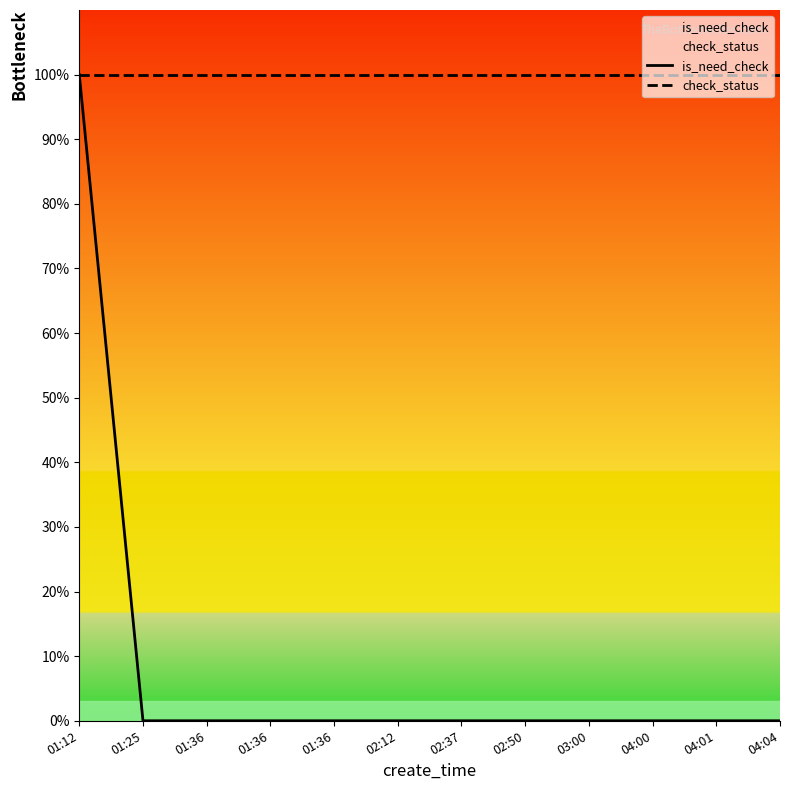

True or false: check_status and is_need_check intersect in this chart.

False